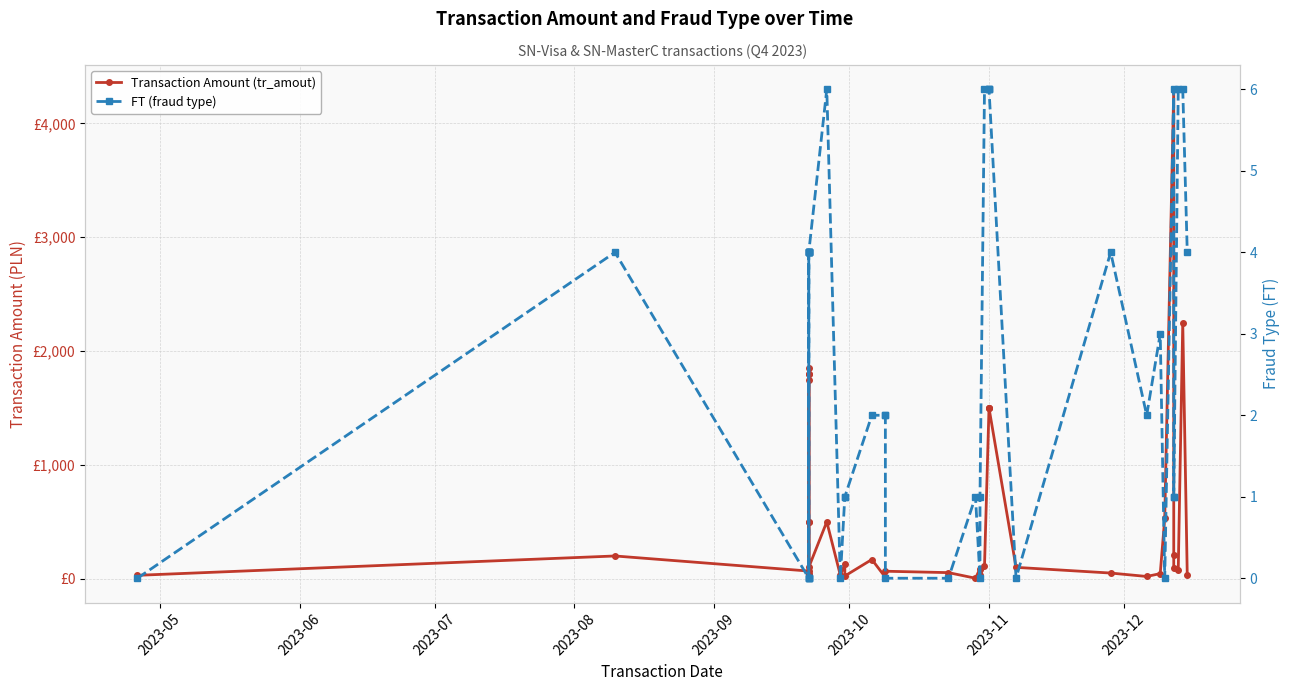

How many interior local valleys does the Transaction Amount (tr_amout) series have?

10